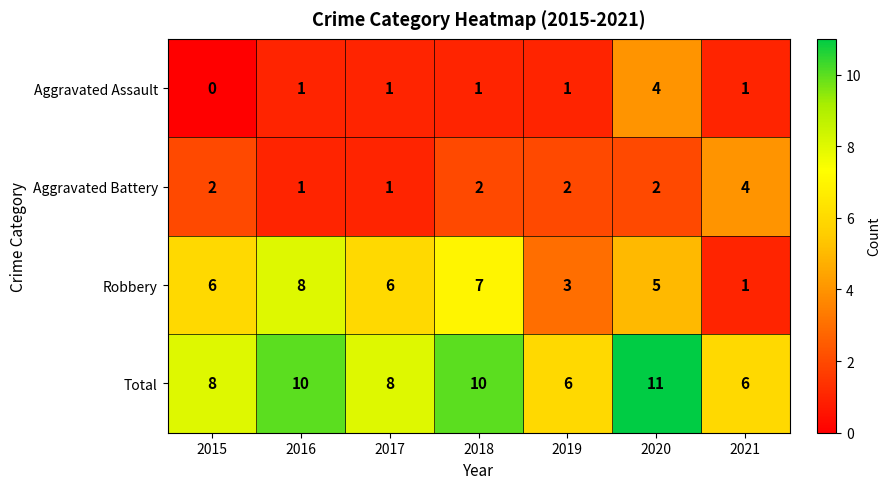

Which series has the largest range (max minus min)?

Robbery